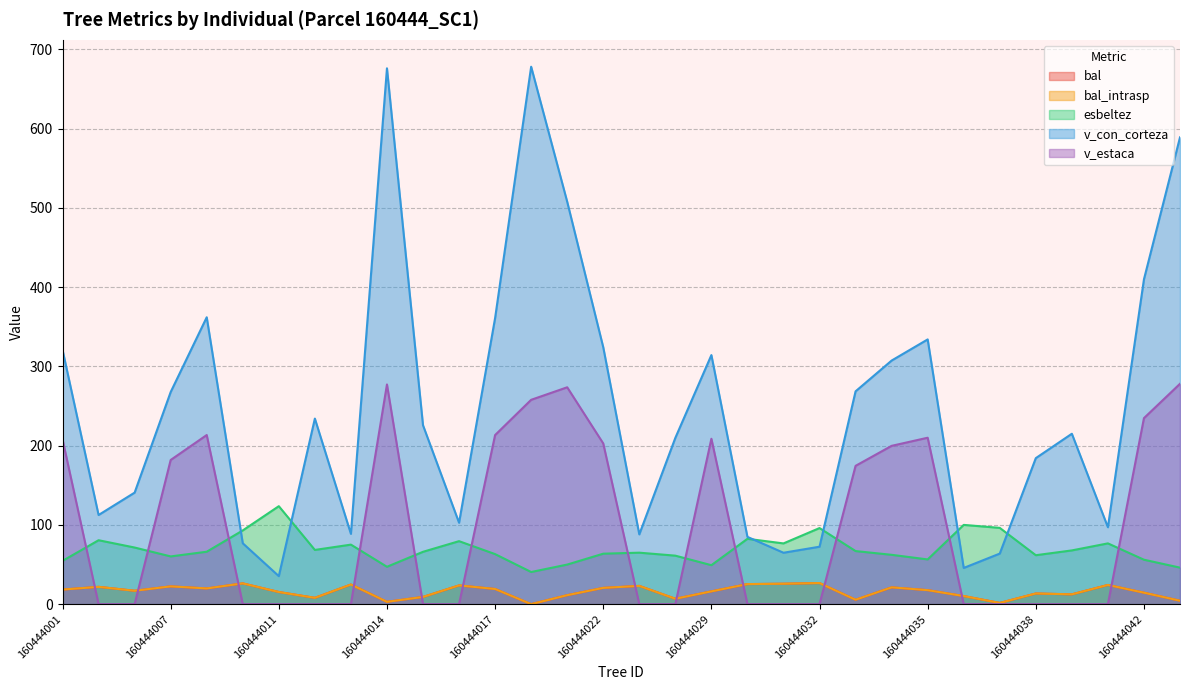

How many data points in esbeltez are above 66?

17